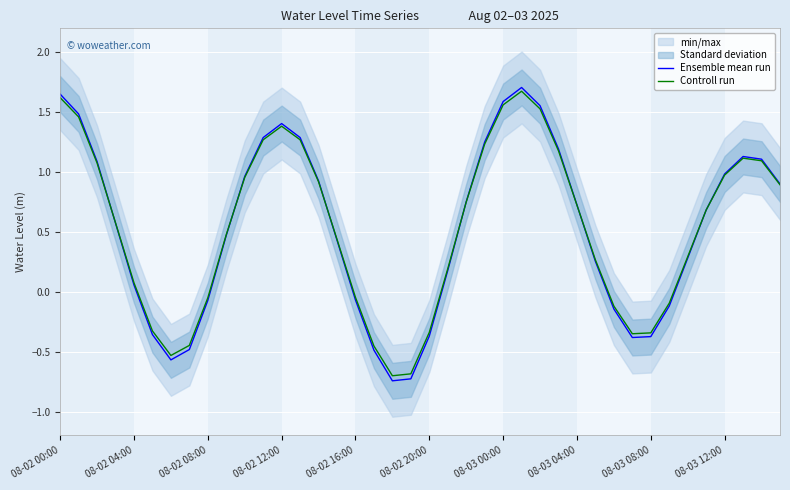

Count the number of categories in the chart.

40